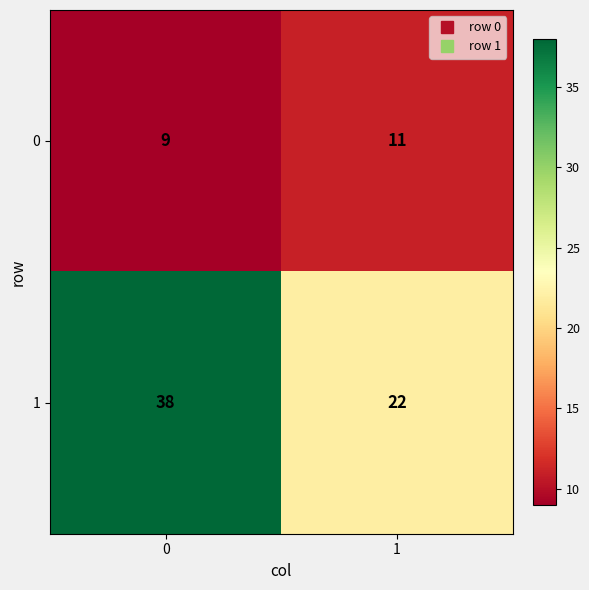

Which series has the largest total across all categories?

1